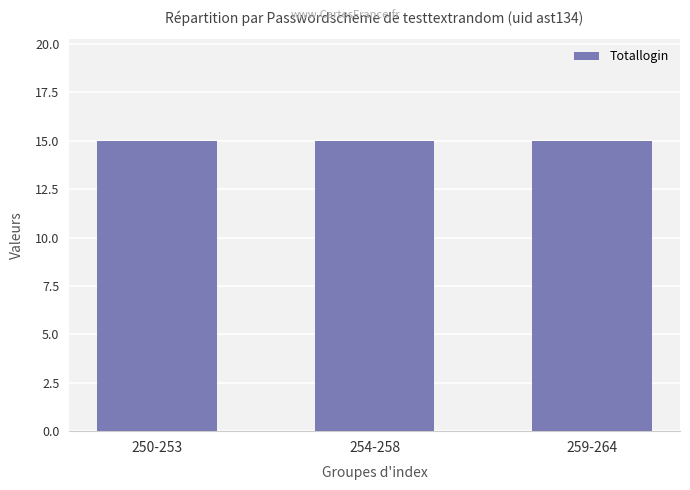

What is the label of the 3rd bar from the right?

250-253